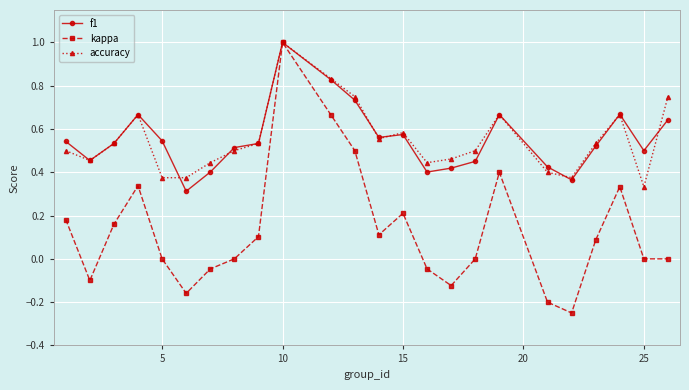

Which series has the widest spread of values?

kappa